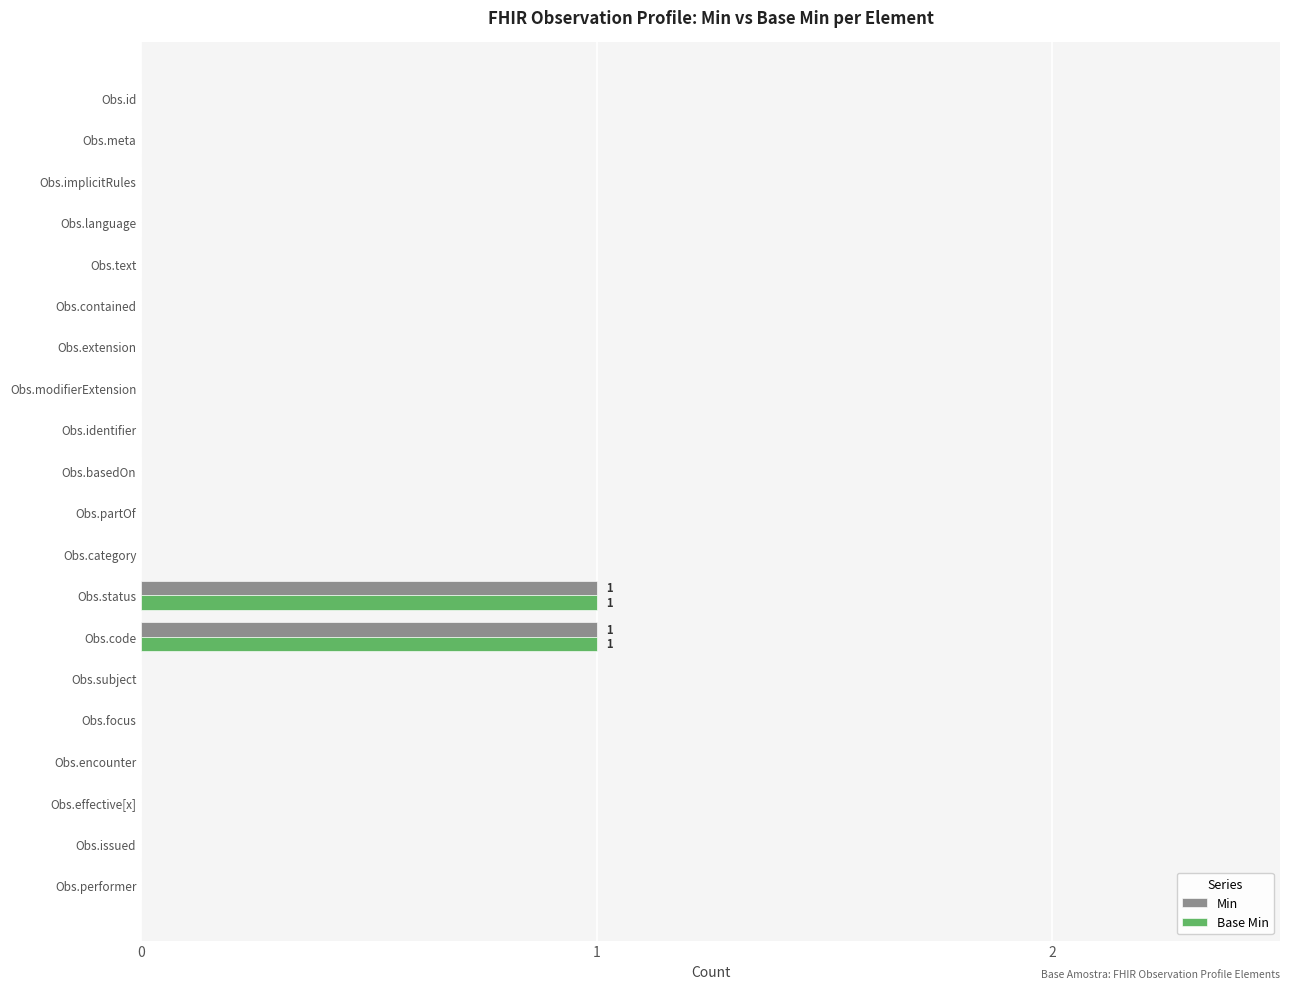

The Min series shows 0 at Obs.category. True or false?

True